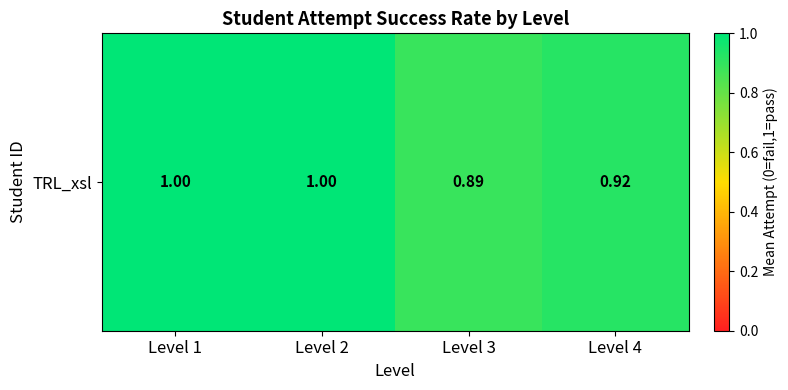

Where is the data nearest to the value 0?

Level 3